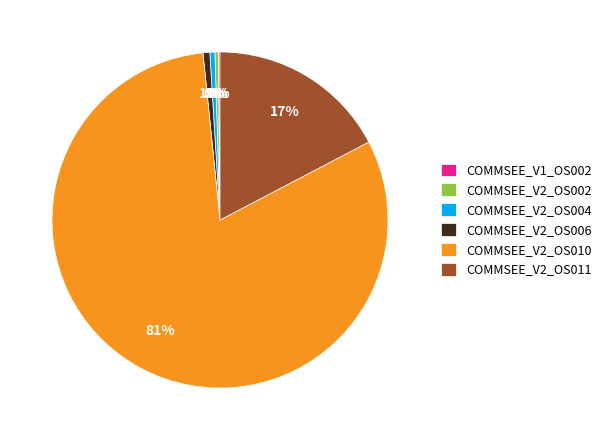

To the nearest percent, what is the average slice percentage?

17%